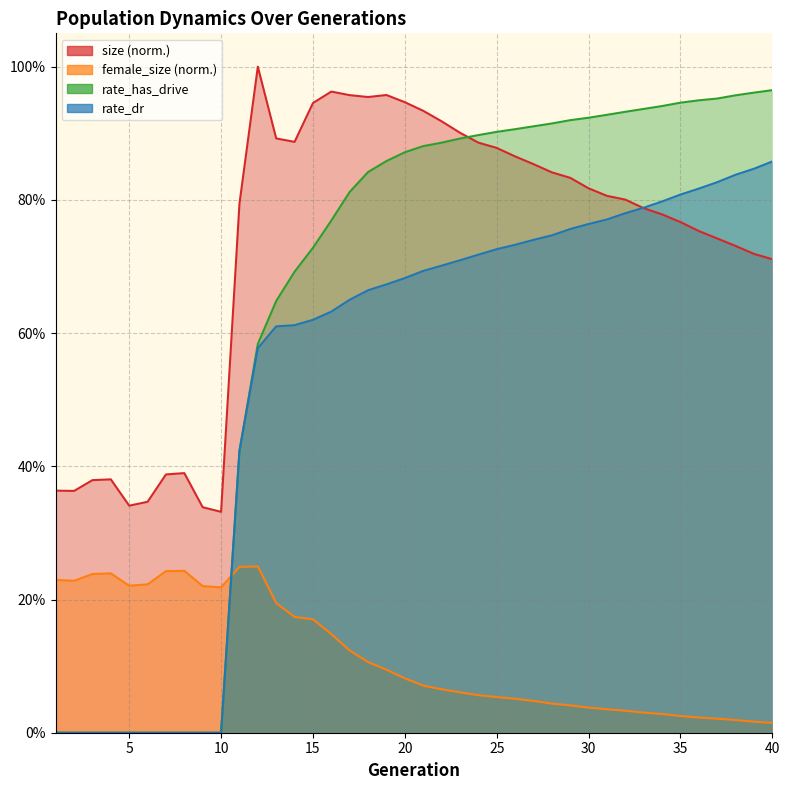

How many values in rate_has_drive are above zero?

30